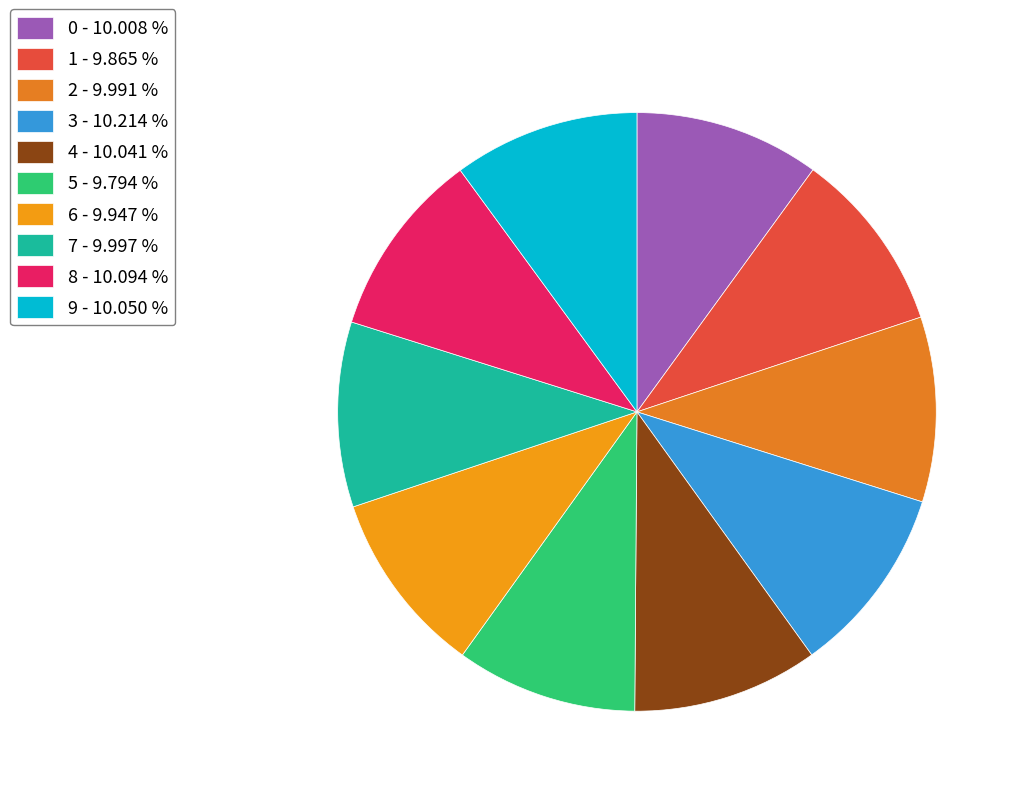

True or false: 8 accounts for 1% of the total.

False